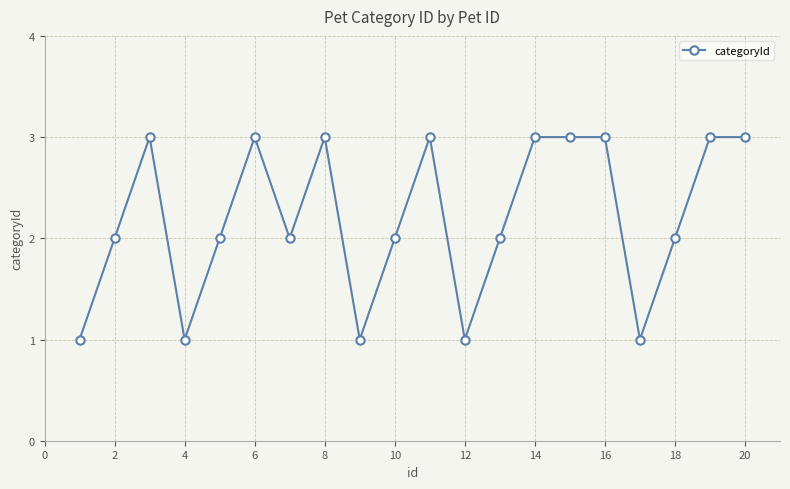

What is the value of the 9th point from the left?

1